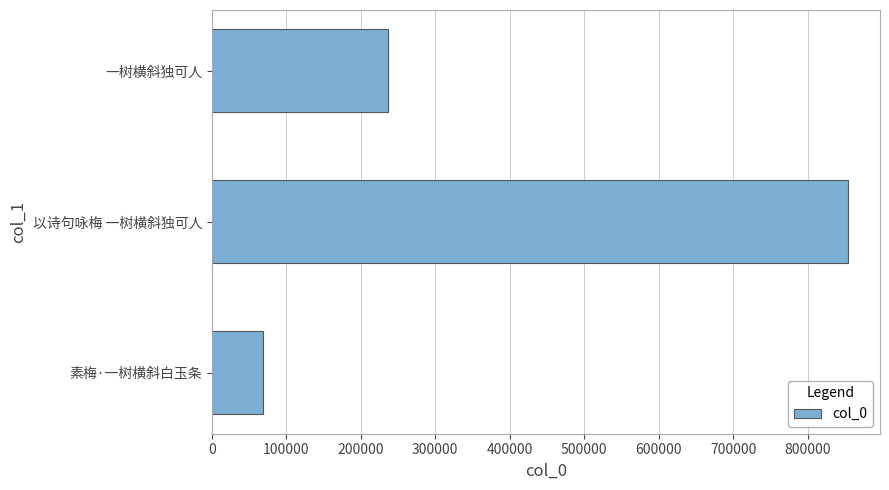

How many distinct data groups are displayed?

1